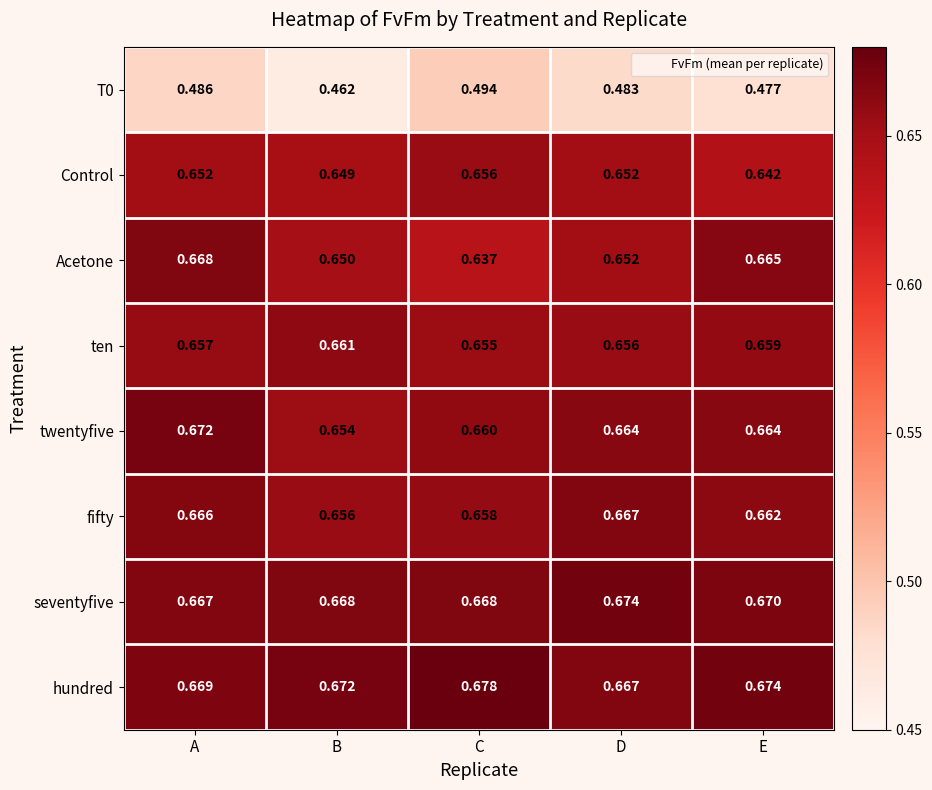

Between C and D, which series saw the biggest shift?

Acetone